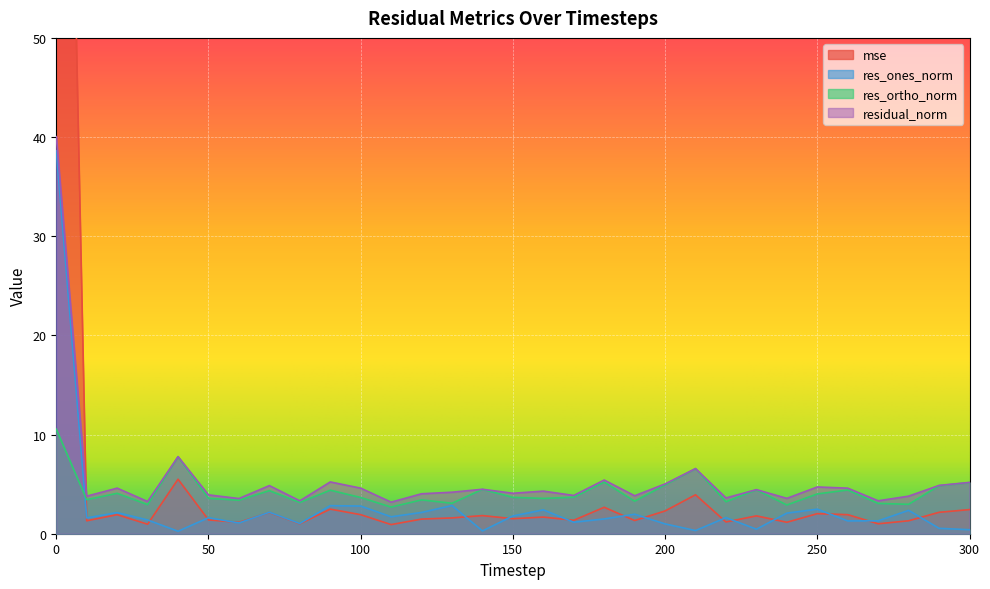

True or false: res_ortho_norm and residual_norm intersect in this chart.

False